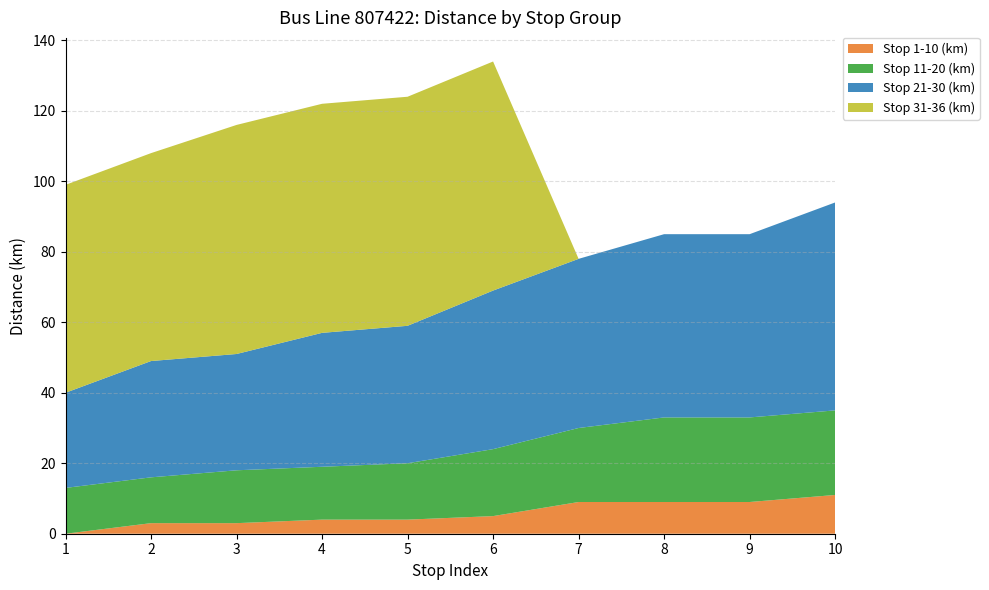

Reading right to left, extract all data points from this chart.

Stop 1-10 (km): 11	9	9	9	5	4	4	3	3	0
Stop 11-20 (km): 24	24	24	21	19	16	15	15	13	13
Stop 21-30 (km): 59	52	52	48	45	39	38	33	33	27
Stop 31-36 (km): 0	0	0	0	65	65	65	65	59	59